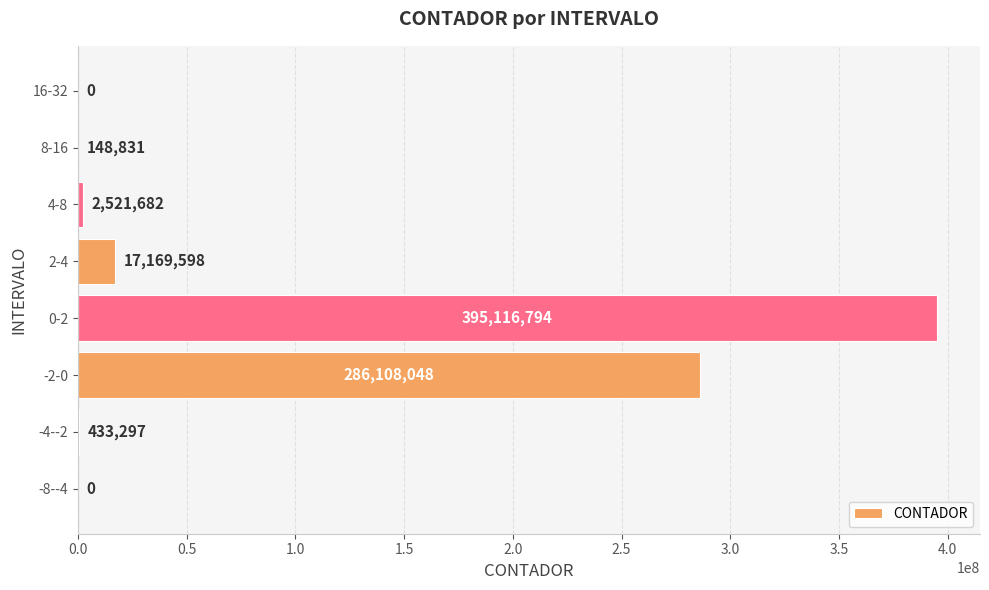

At which category does the chart reach its peak across all series?

0-2